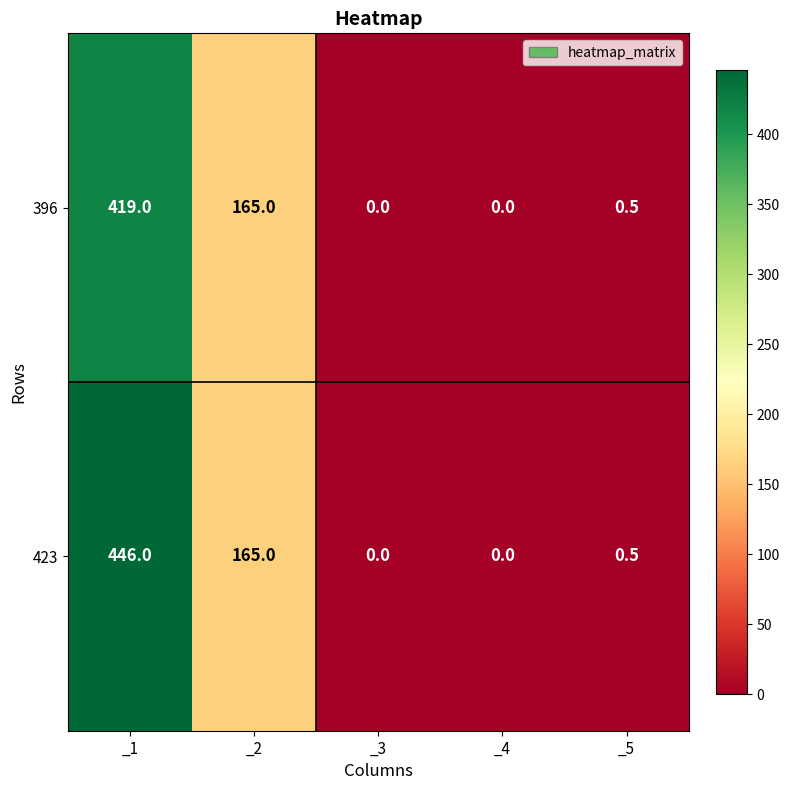

Reading left to right, list all the values displayed in this chart.

396: _1=419.0	_2=165.0	_3=0.0	_4=0.0	_5=0.5
423: _1=446.0	_2=165.0	_3=0.0	_4=0.0	_5=0.5